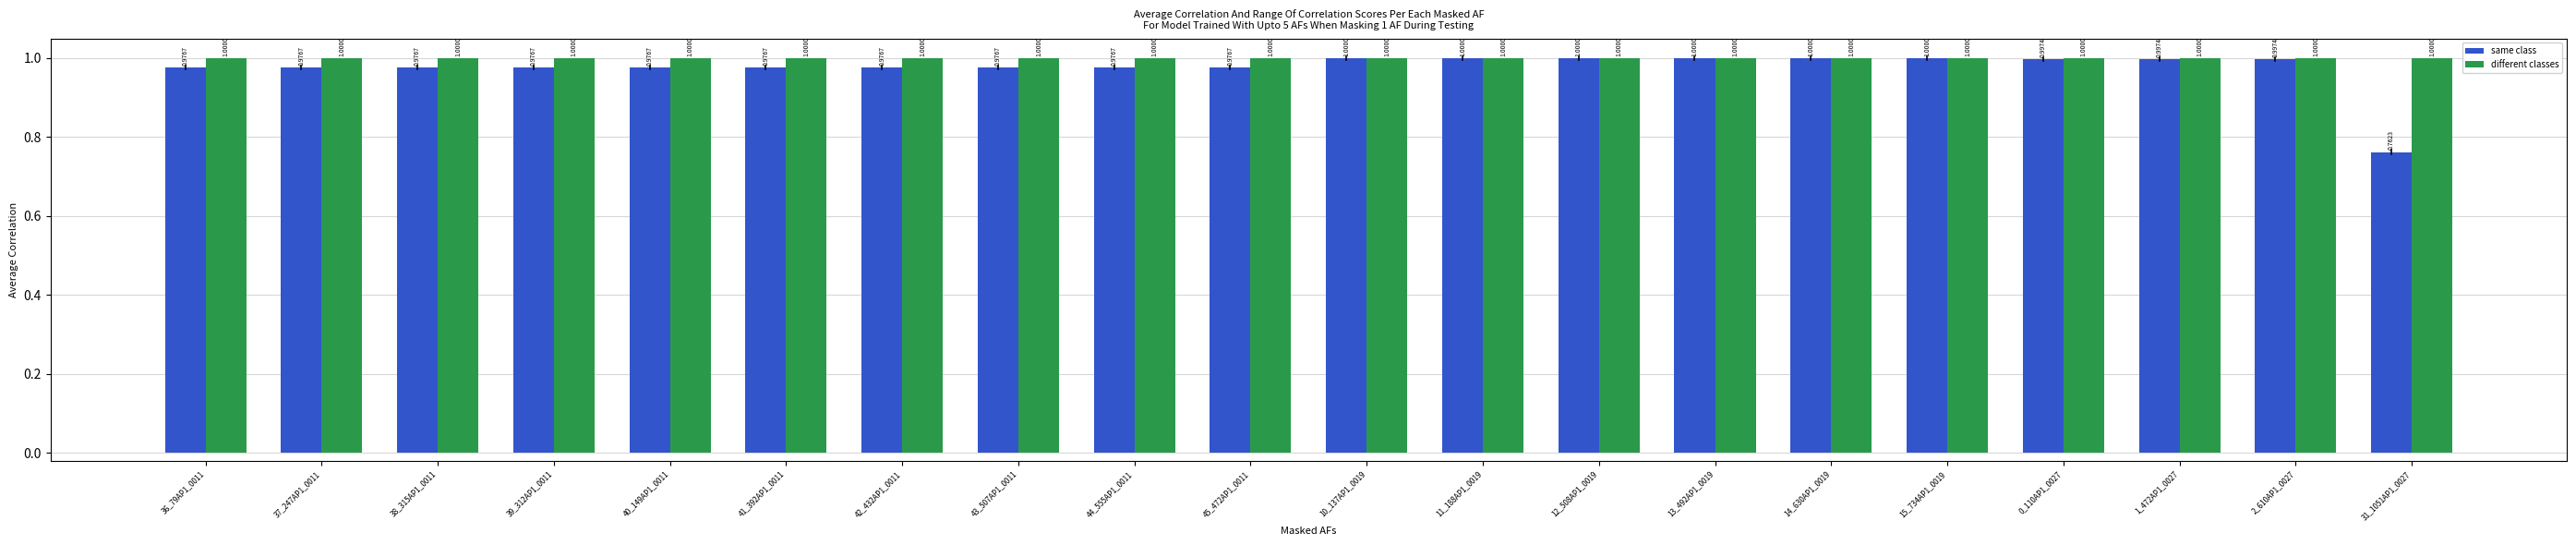

Between 10_137AP1_0019 and 31_1051AP1_0027, which series saw the biggest shift?

same class